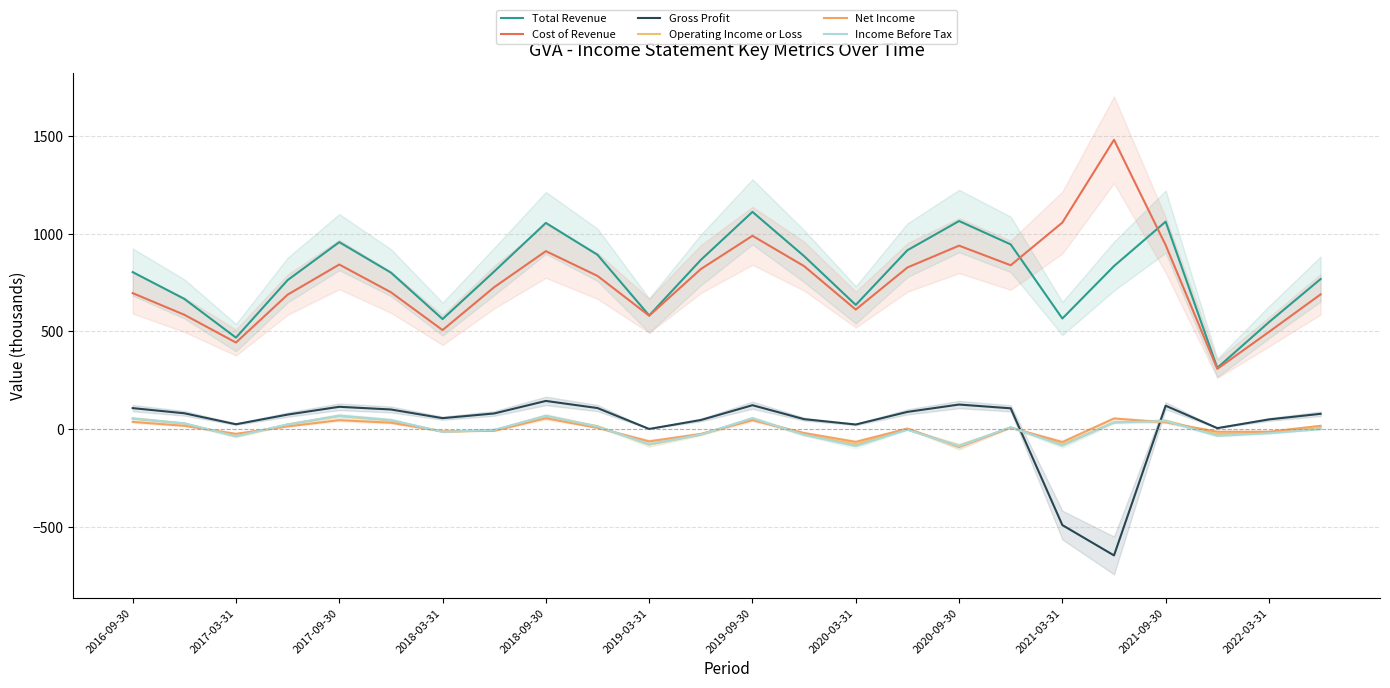

How many lines are shown in the chart?

6